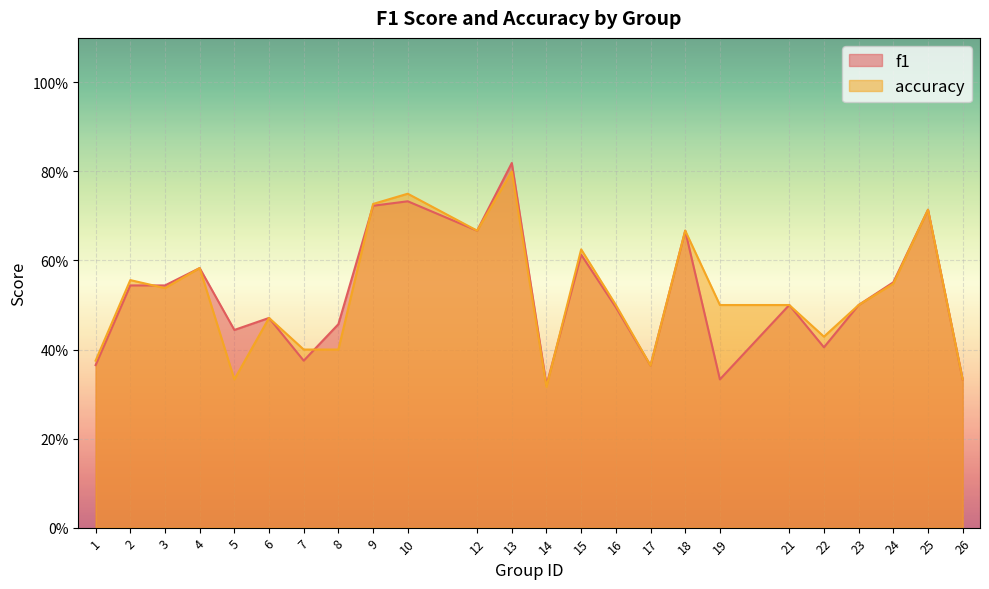

At which category is the sum across all series the highest?

13